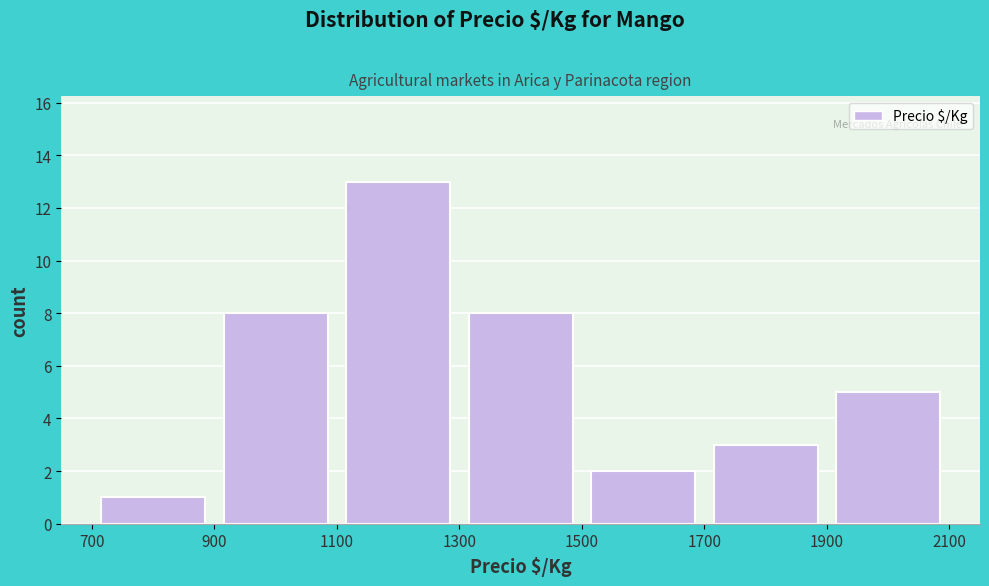

Reading left to right, list every bar in this chart as the range it spans on the x-axis followed by its height. The values are not printed on the chart, so give them approximately, as read against the axis.

700 to 900: 1
900 to 1100: 8
1100 to 1300: 13
1300 to 1500: 8
1500 to 1700: 2
1700 to 1900: 3
1900 to 2100: 5